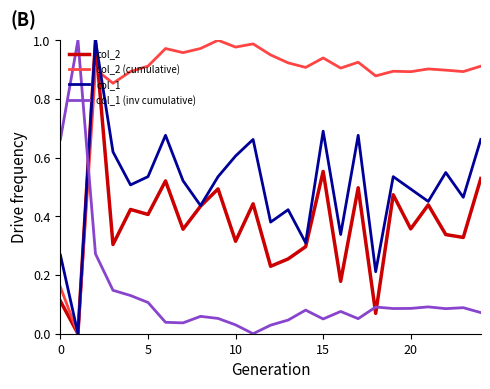

Which series has the largest total across all categories?

col_2 (cumulative)